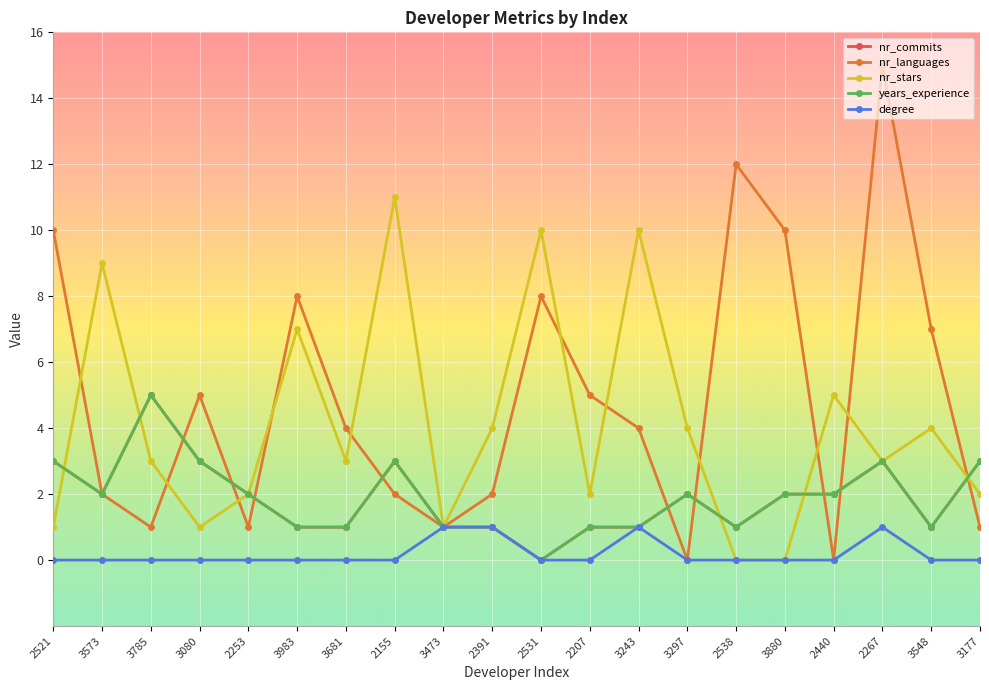

Is this an area chart (filled region under the line)?

No